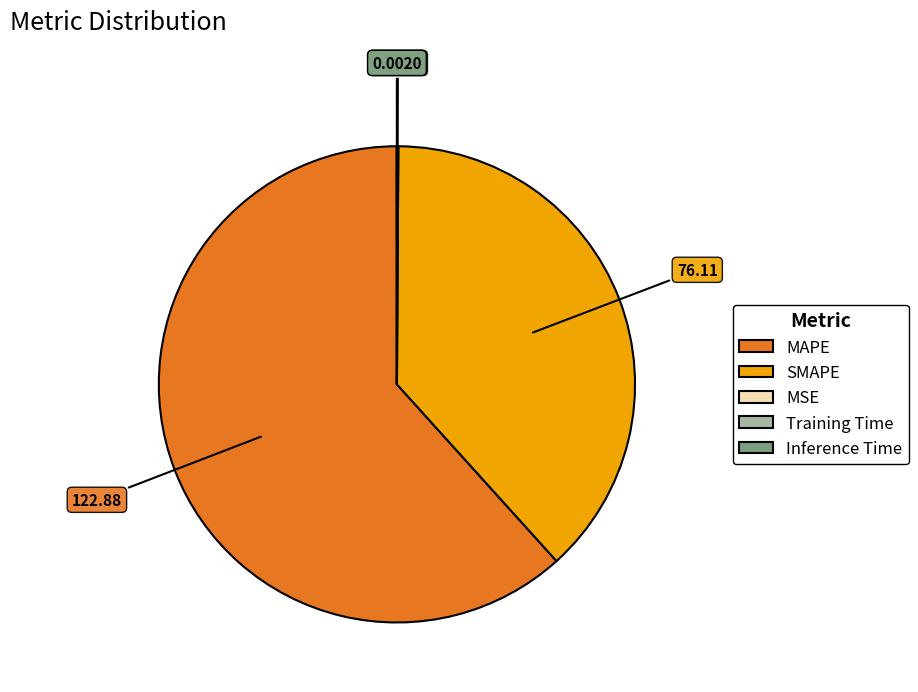

Which slice represents more than half of the pie?

MAPE